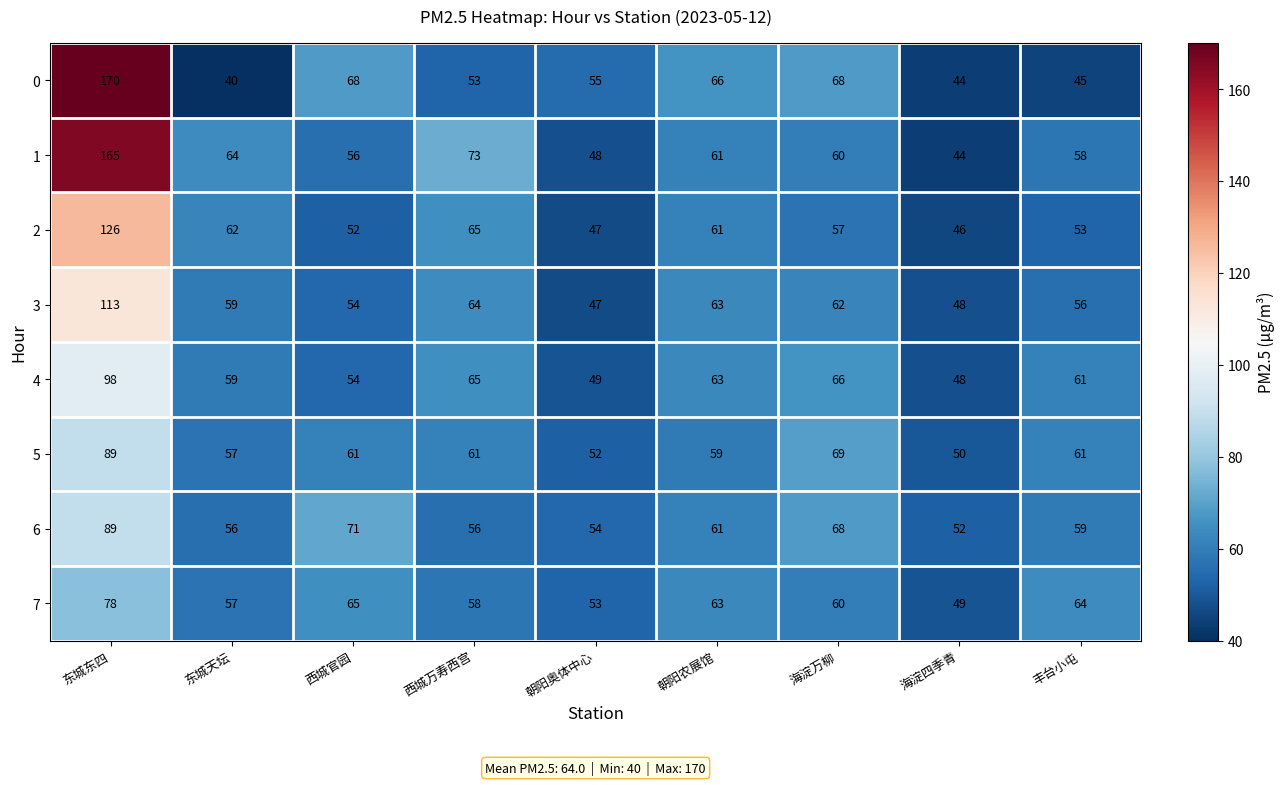

What is the difference between the maximum and second lowest values in the 2 series?

79